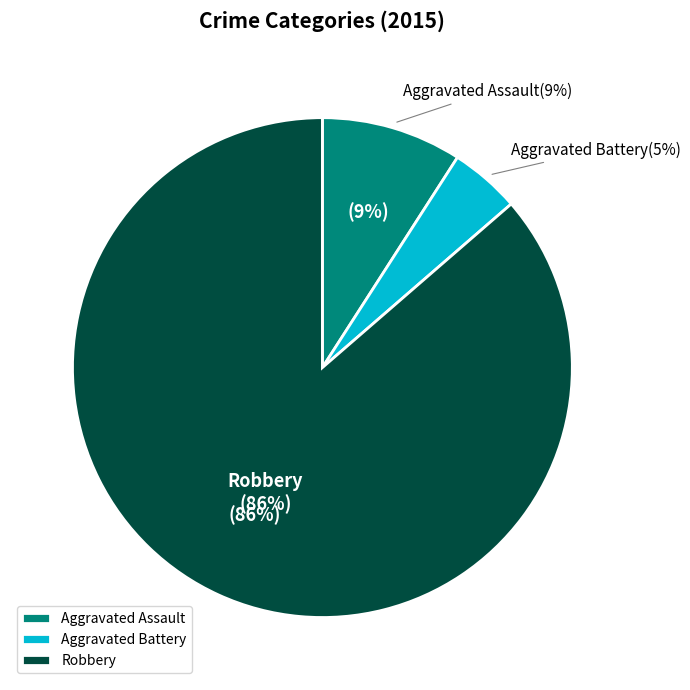

Does Aggravated Assault account for over 50% of the chart?

No